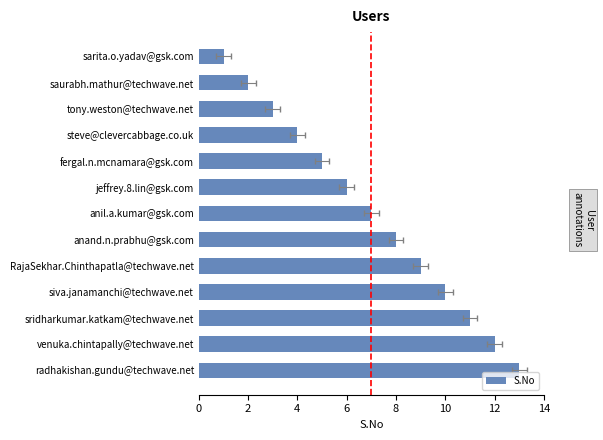

What is the sum of the values at sarita.o.yadav@gsk.com and radhakishan.gundu@techwave.net?

14